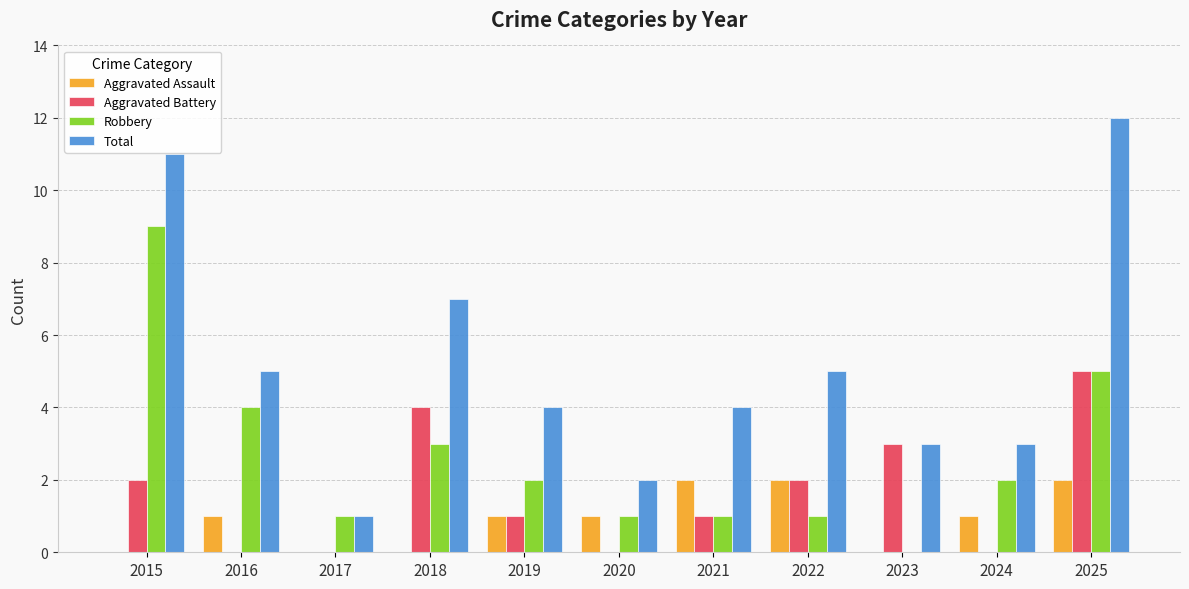

What value does the Aggravated Assault series have at 2021?

2